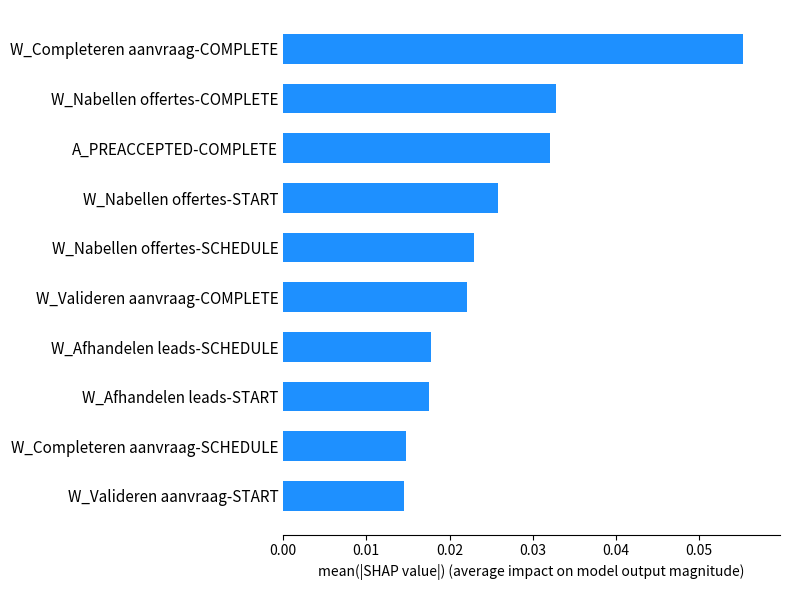

Between W_Valideren aanvraag-COMPLETE and W_Completeren aanvraag-COMPLETE, which is larger?

W_Completeren aanvraag-COMPLETE